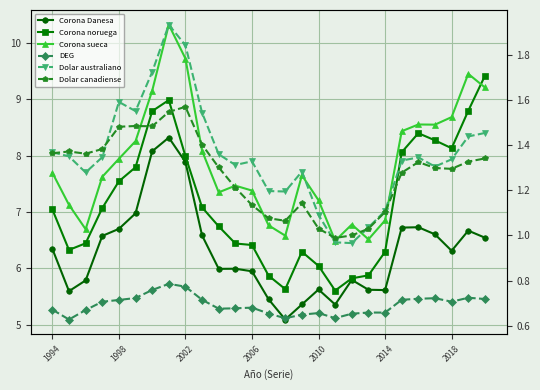

Which series has the largest total across all categories?

Corona sueca